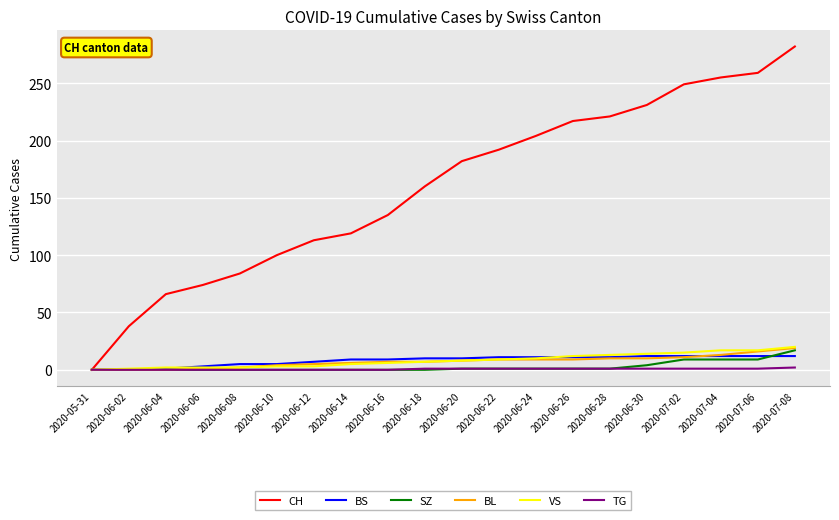

What position from the right is 2020-06-08?

16